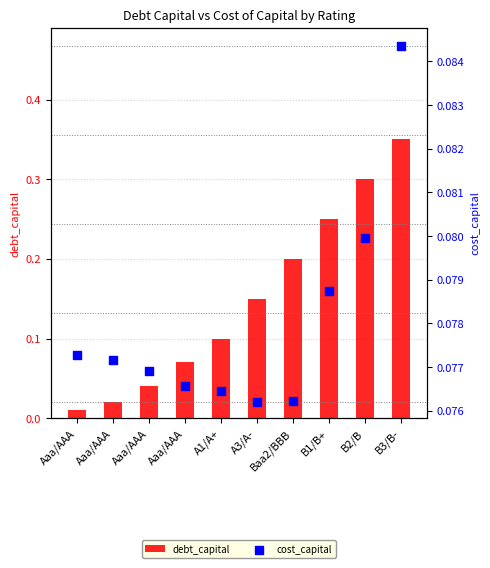

Which series contains the highest Y value?

debt_capital